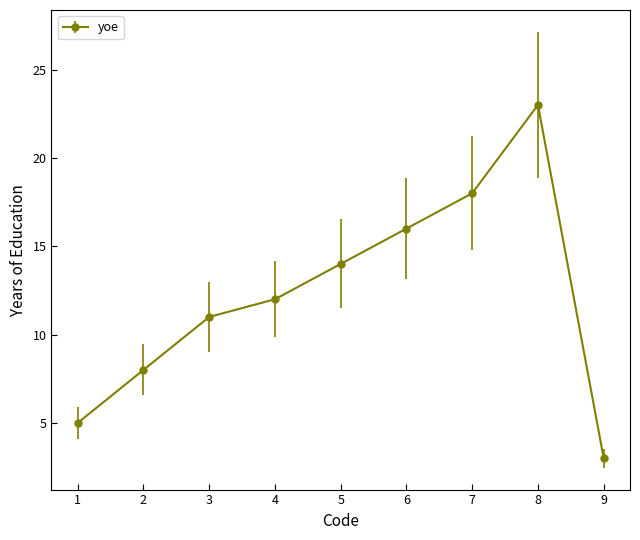

Reading left to right, what are all the values shown in this chart?

1=5	2=8	3=11	4=12	5=14	6=16	7=18	8=23	9=3